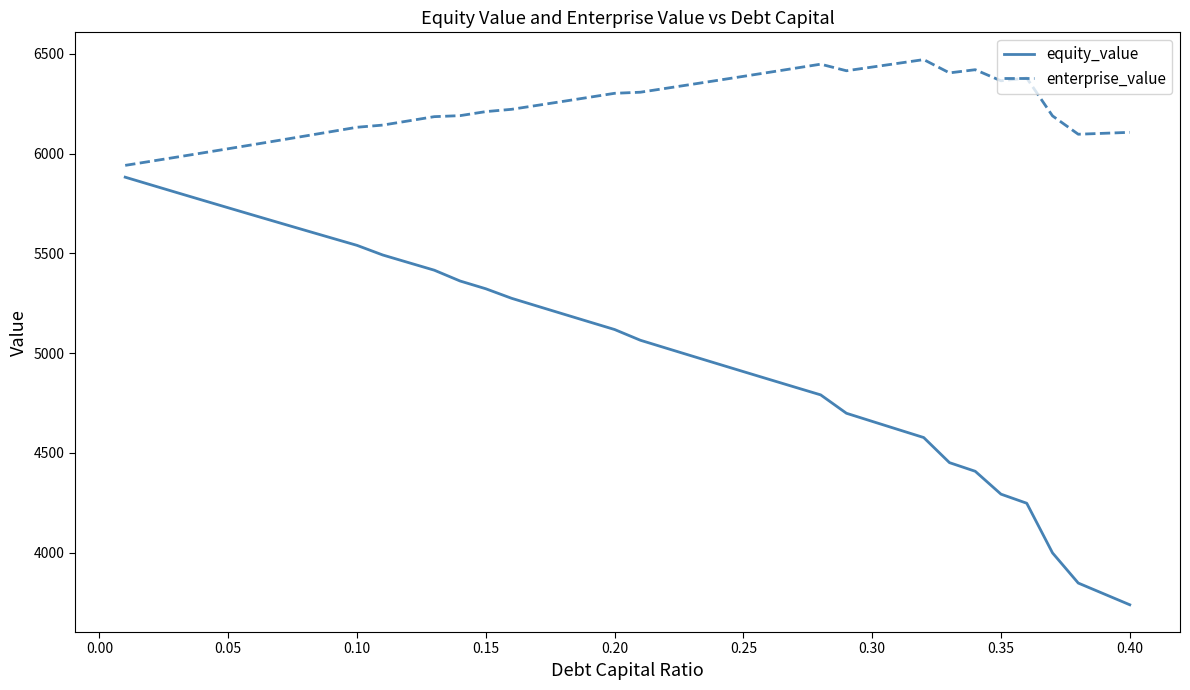

What is the maximum value for enterprise_value?

6471.2